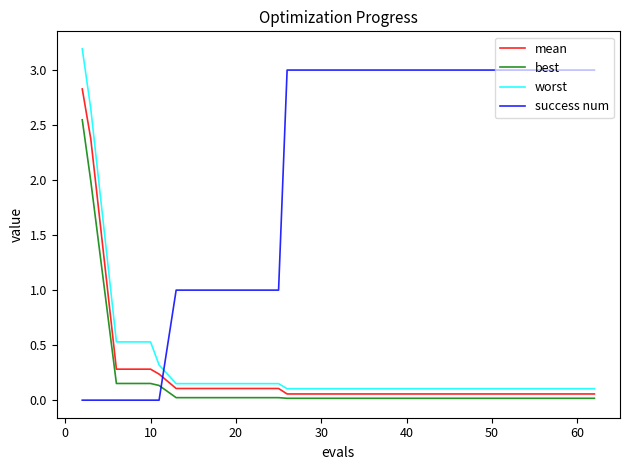

List the series in order of their peak value, lowest first.

best, mean, success num, worst